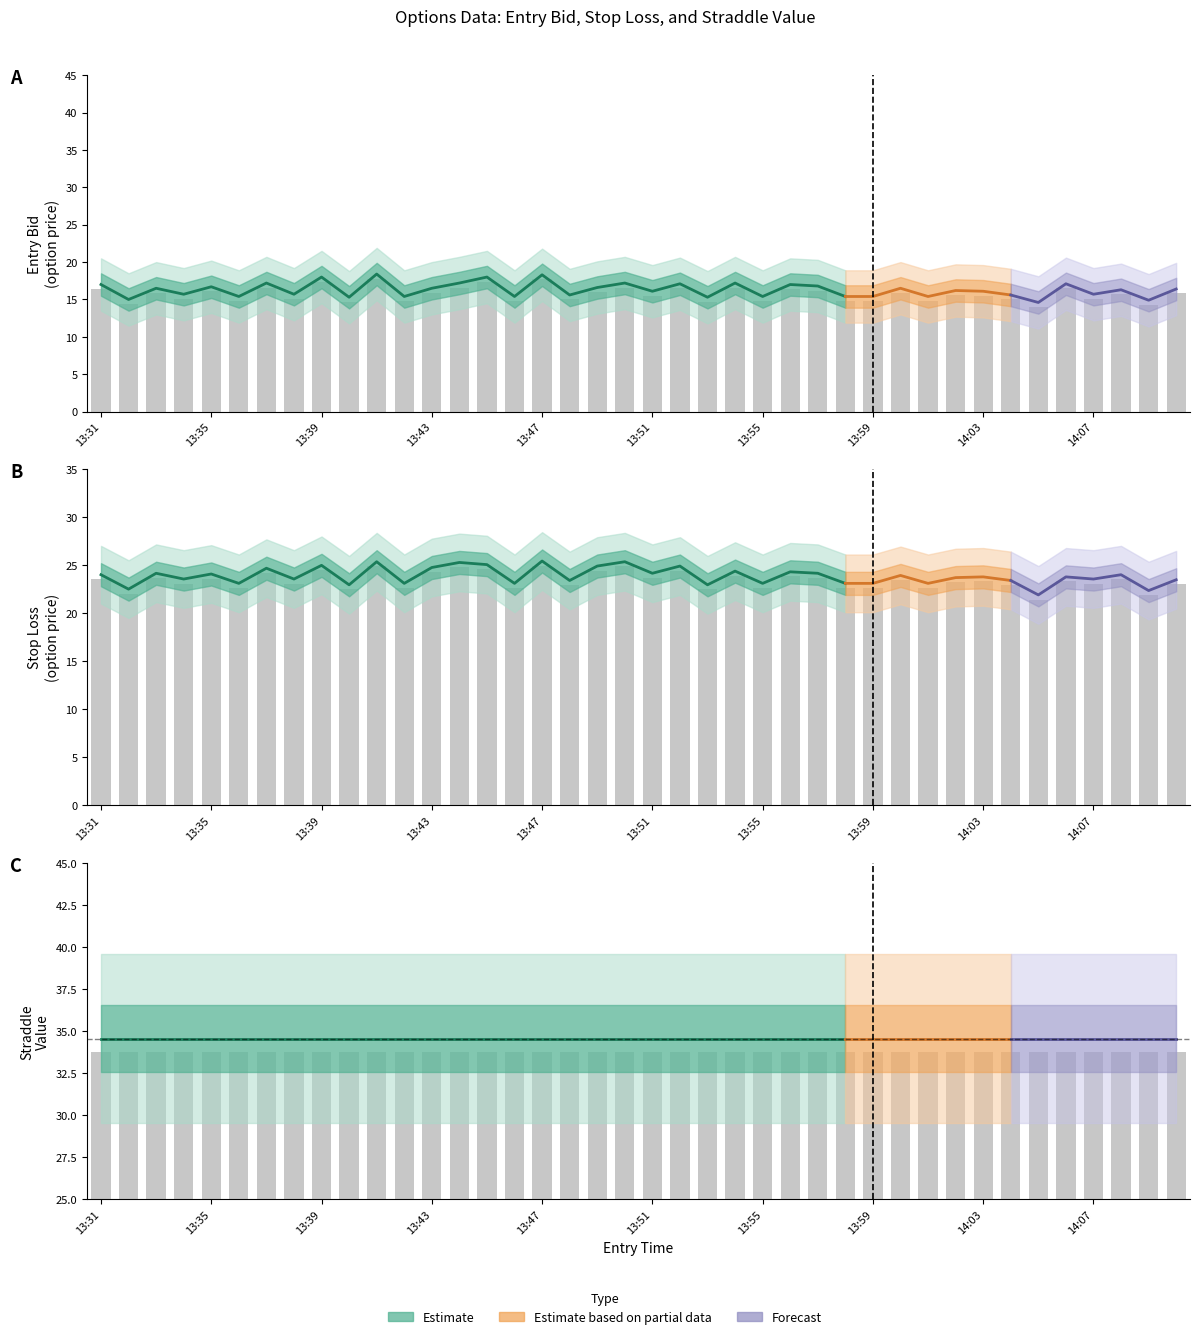

What is the difference between the entry_bid values at 13:54 and 13:34?

1.5